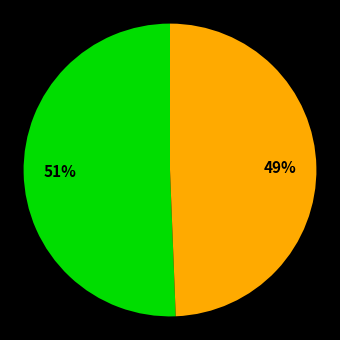

To the nearest percent, what is the average slice percentage?

50%